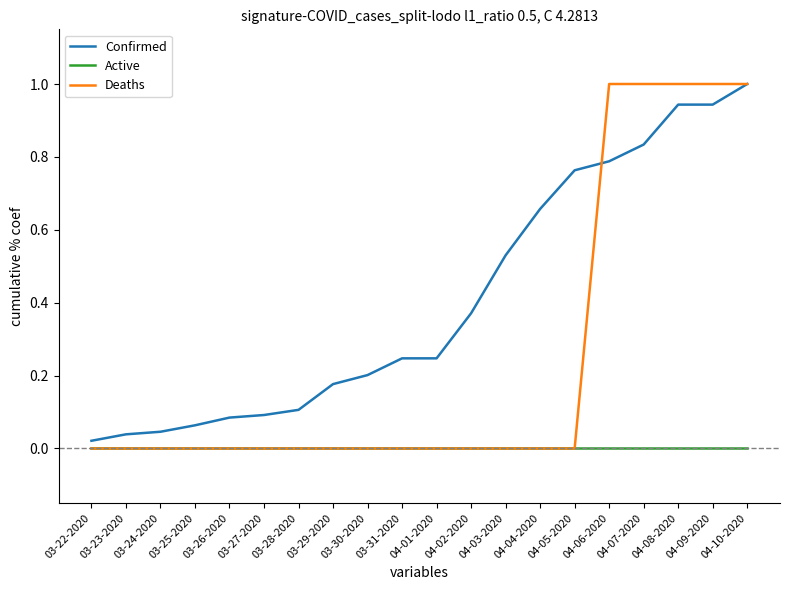

Which series has the largest total across all categories?

Confirmed